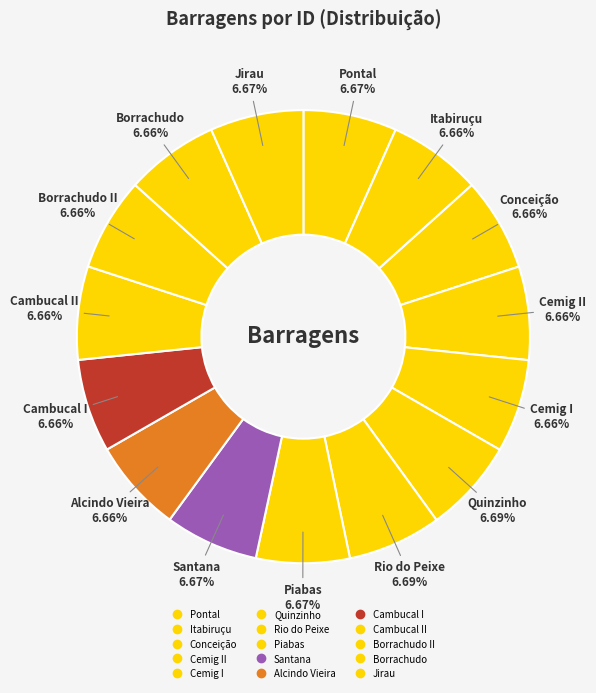

Which category has the smallest portion of the pie?

Alcindo Vieira